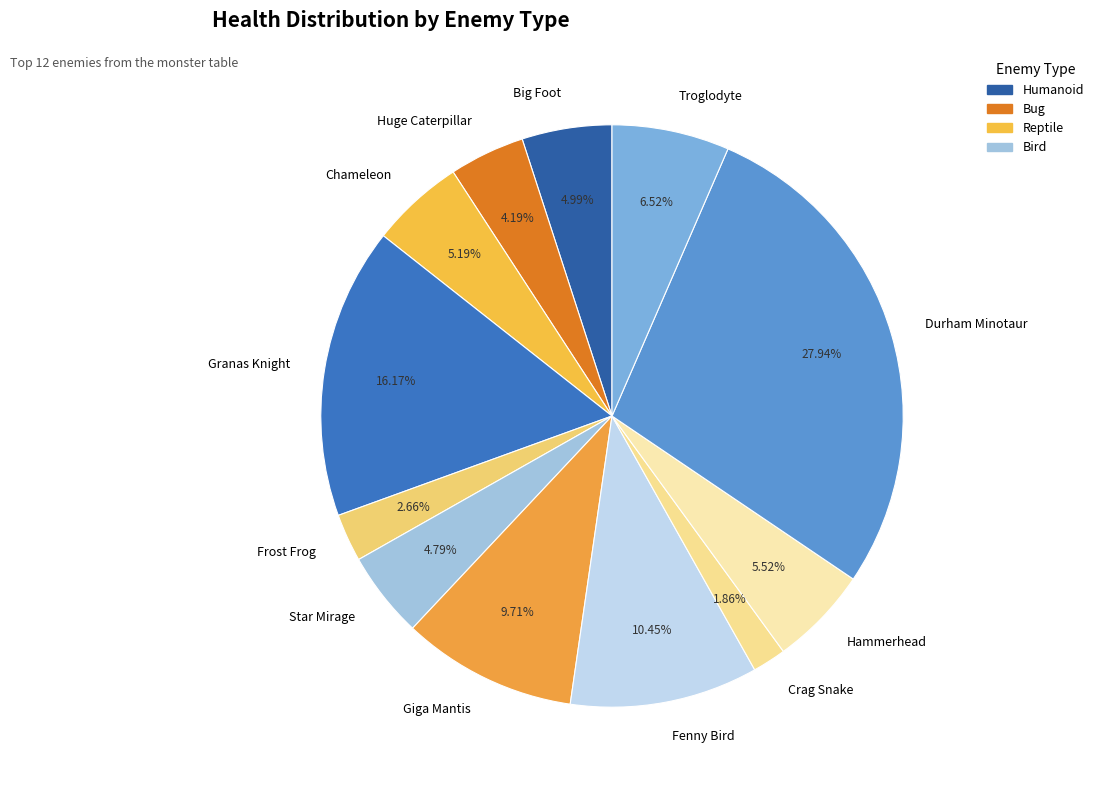

What is the largest slice in the pie chart?

Durham Minotaur